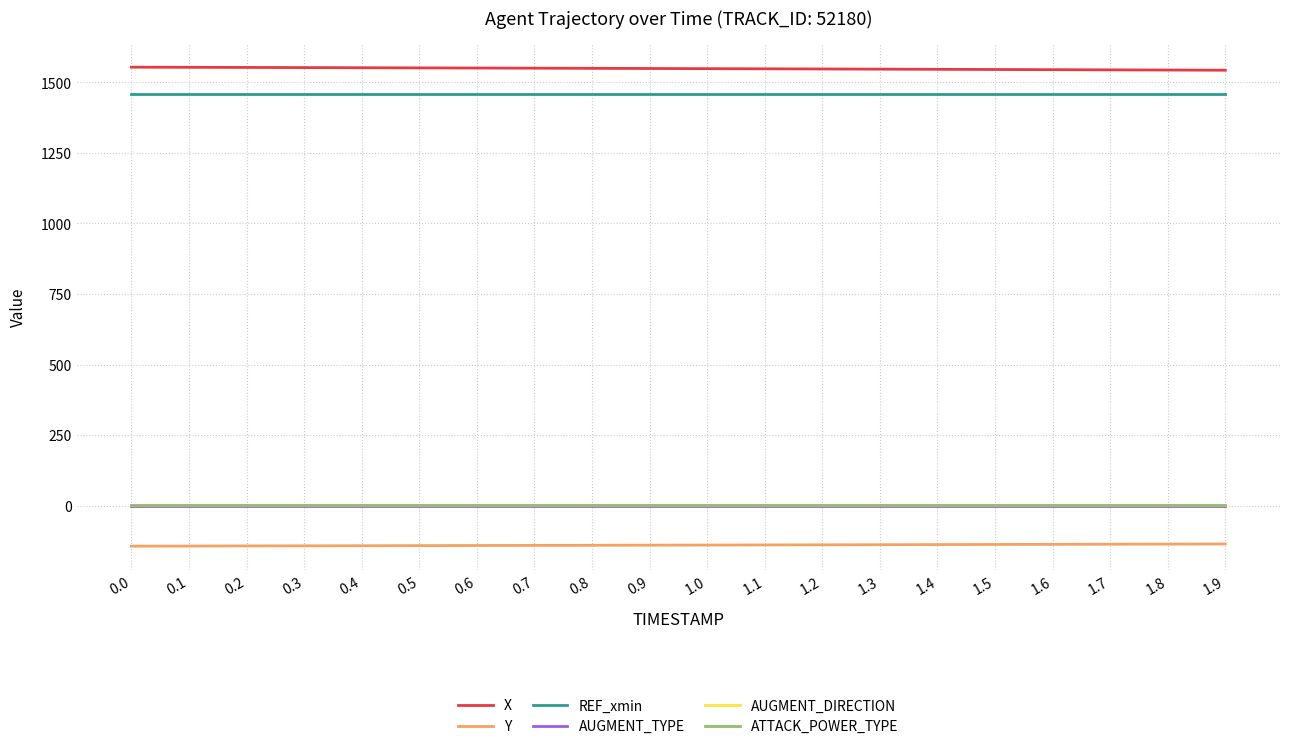

Which series has the largest total across all categories?

X